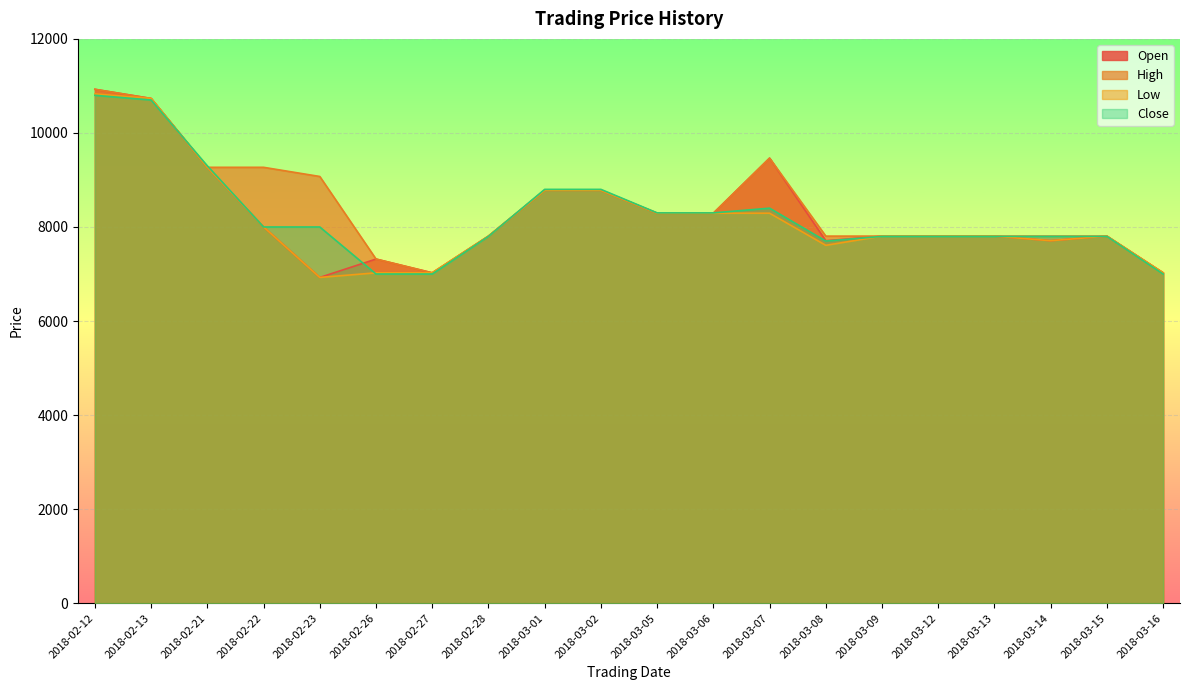

Reading left to right, extract all data points from this chart.

Open: 10928	10733	9269	8001	6927	7318	7025	7806	8781	8781	8293	8293	9464	7708	7806	7806	7806	7708	7806	7025
High: 10928	10733	9269	9269	9074	7318	7025	7806	8781	8781	8293	8293	9464	7806	7806	7806	7806	7806	7806	7025
Low: 10830	10733	9269	8001	6927	7025	7025	7806	8781	8781	8293	8293	8293	7610	7806	7806	7806	7708	7806	7025
Close: 10800	10700	9300	8000	8000	7000	7000	7800	8800	8800	8300	8300	8400	7700	7800	7800	7800	7800	7800	7000